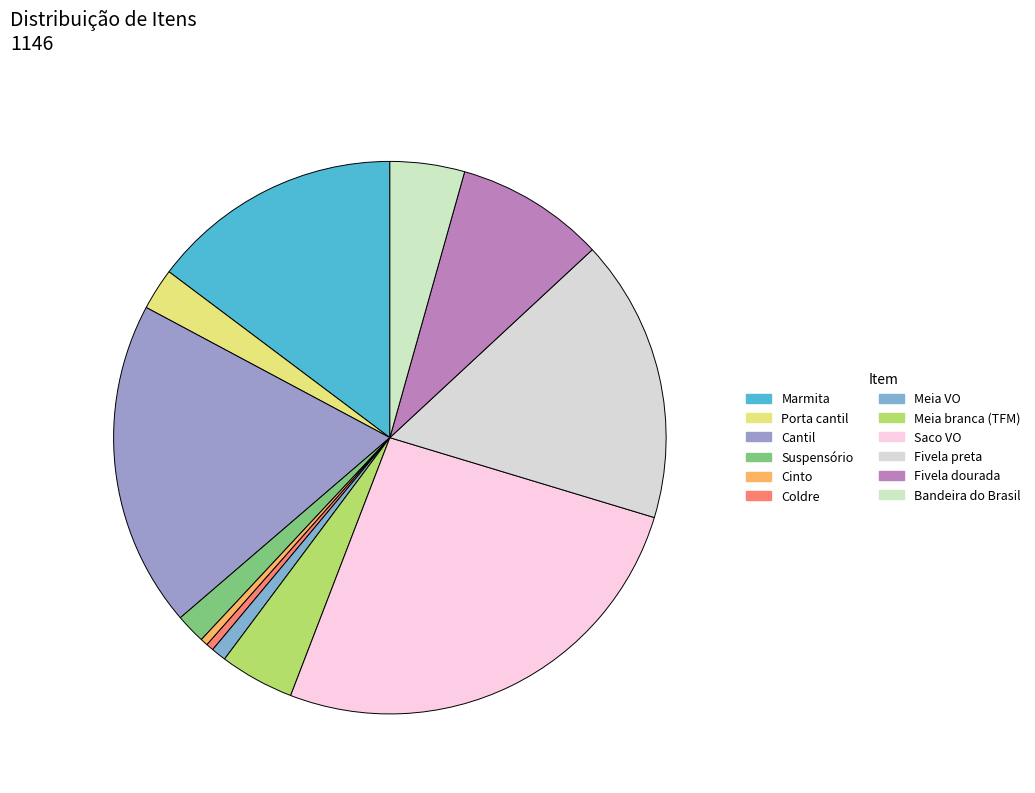

Which has a higher value, Marmita or Meia VO?

Marmita